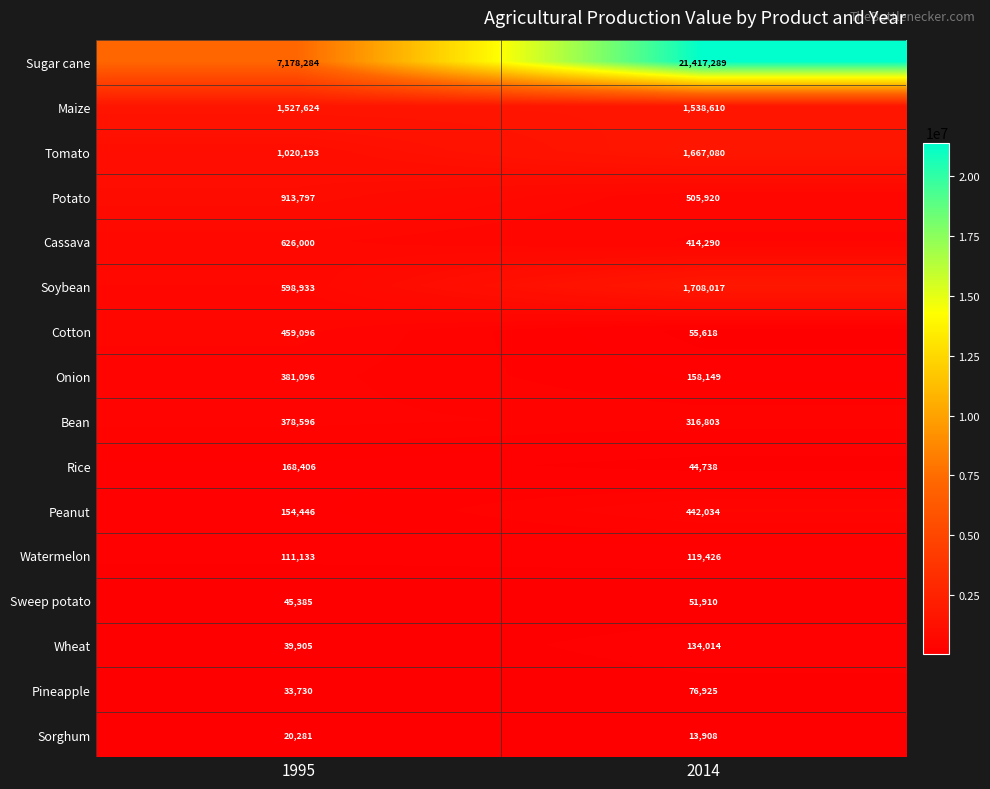

Which series has the largest total across all categories?

Sugar cane